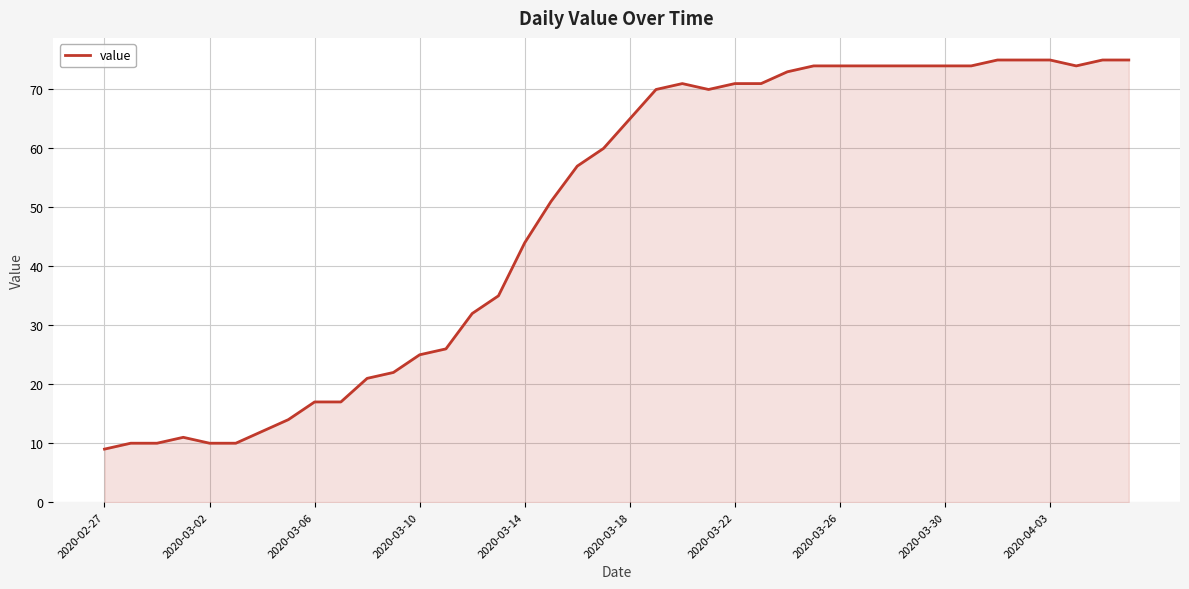

What is the difference between the maximum and minimum values?

66